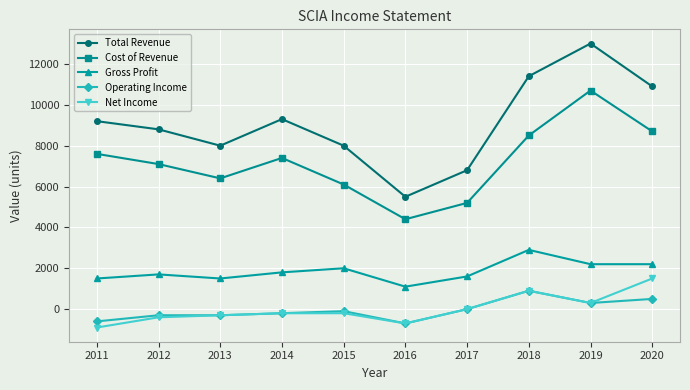

Is the value of Total Revenue at 2020 greater than the value of Net Income at 2019?

Yes